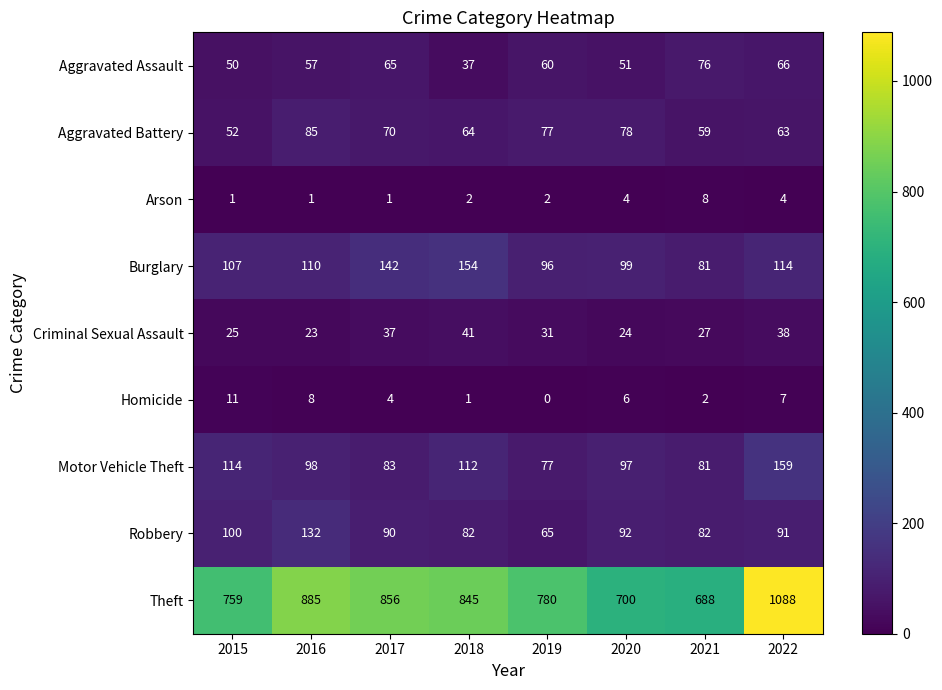

What is the spread (max minus min) of values at 2017?

855